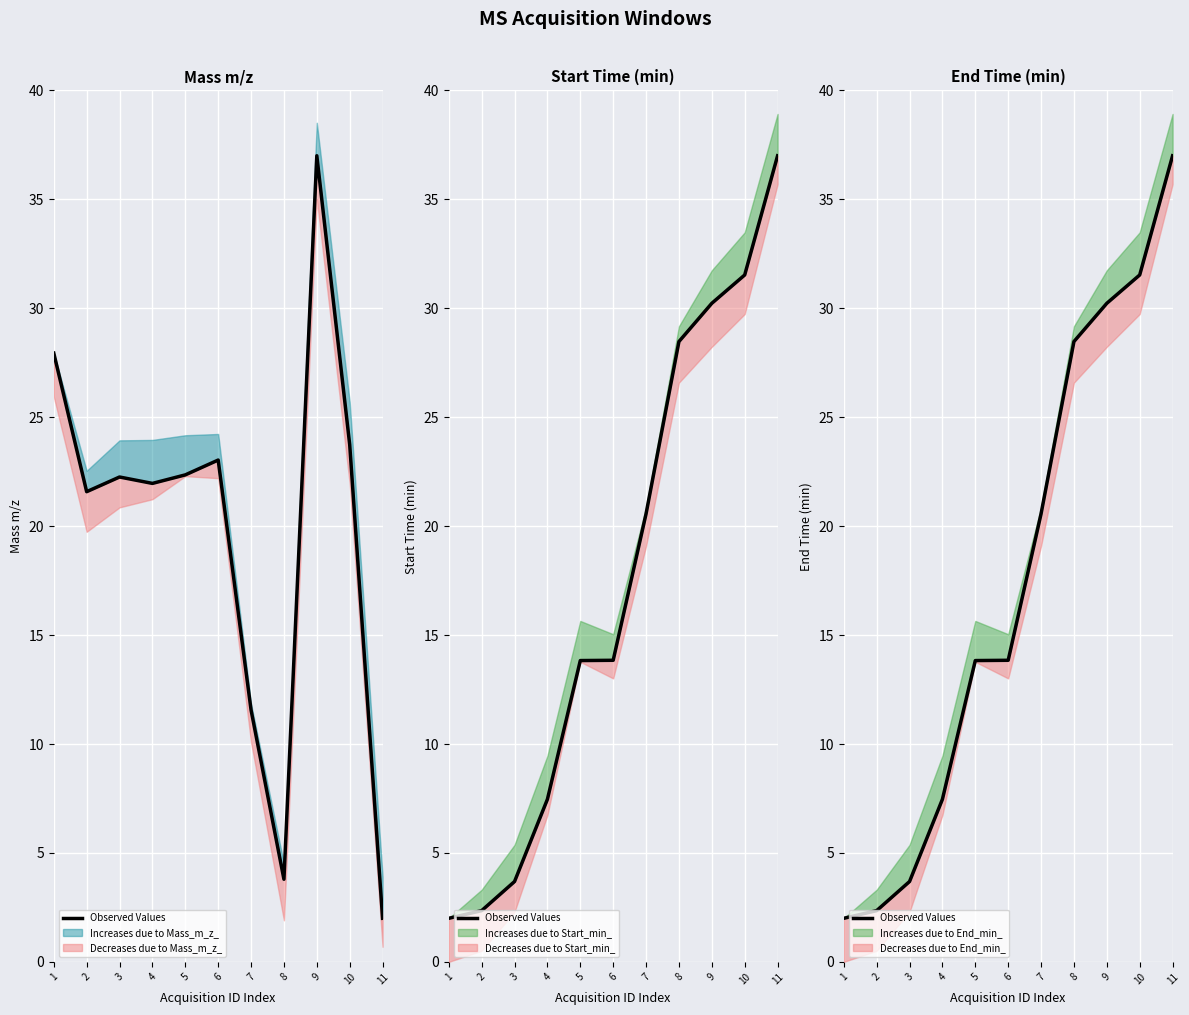

List the labels in order of value, largest first.

11, 10, 9, 8, 7, 6, 5, 4, 3, 2, 1